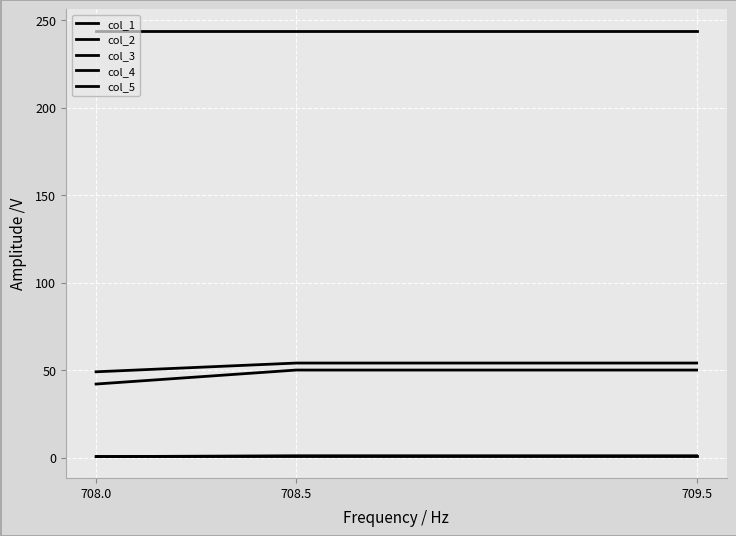

What is the sum of all col_5 values?

732.0